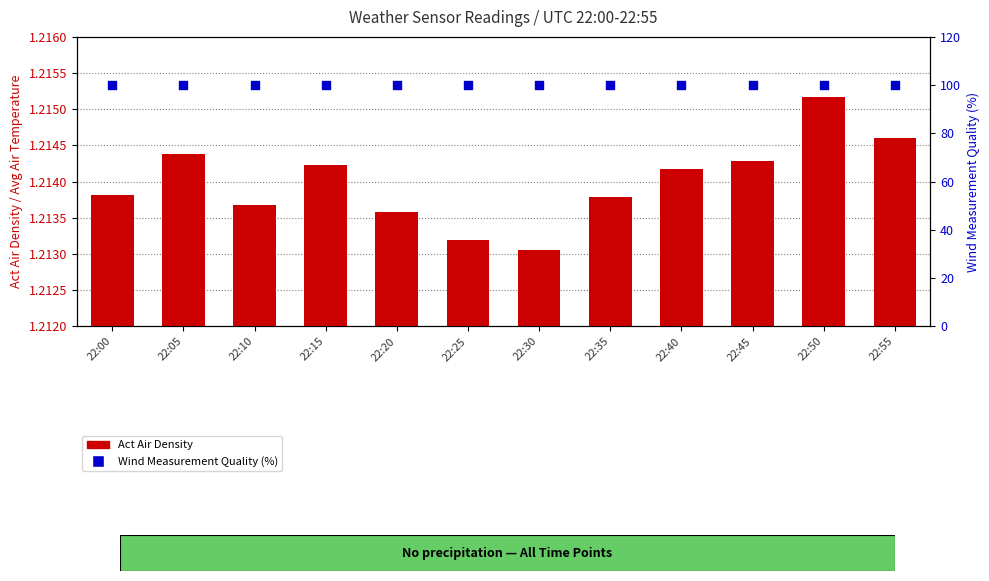

Which series contains the highest Y value?

Wind Measurement Quality (%)